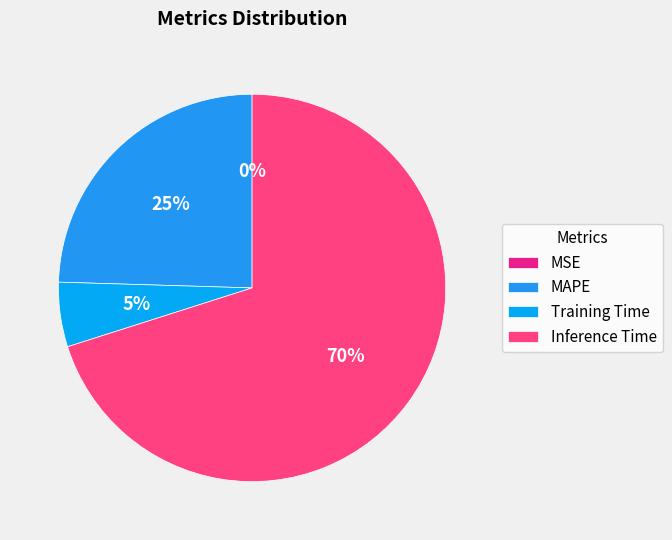

What portion of the pie excludes MSE?

100.0%